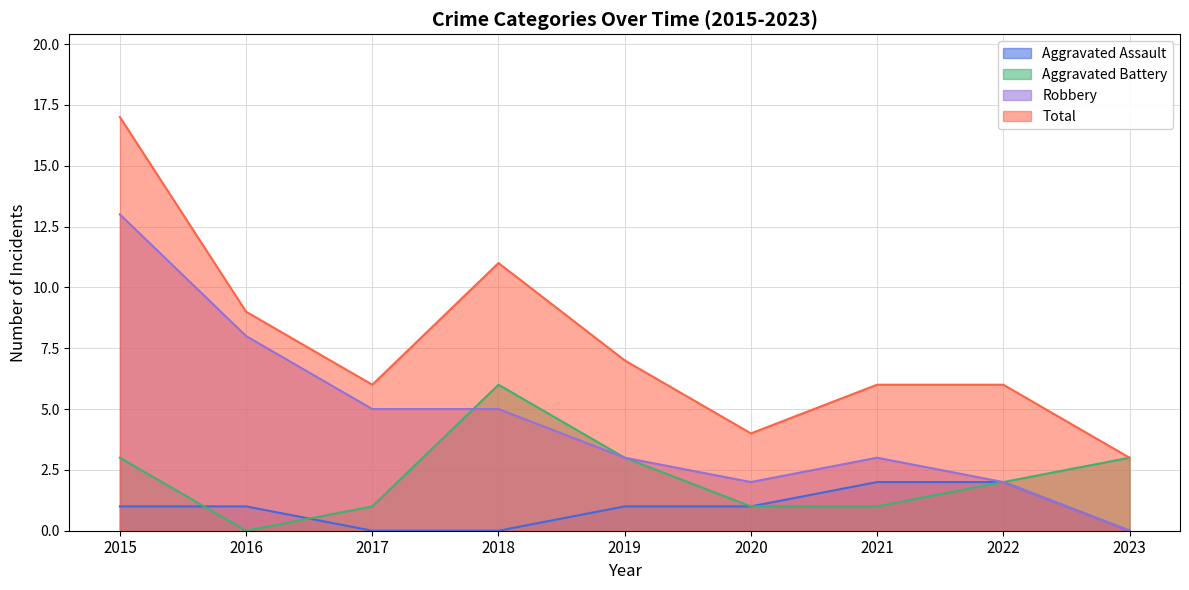

How many lines are shown in the chart?

4